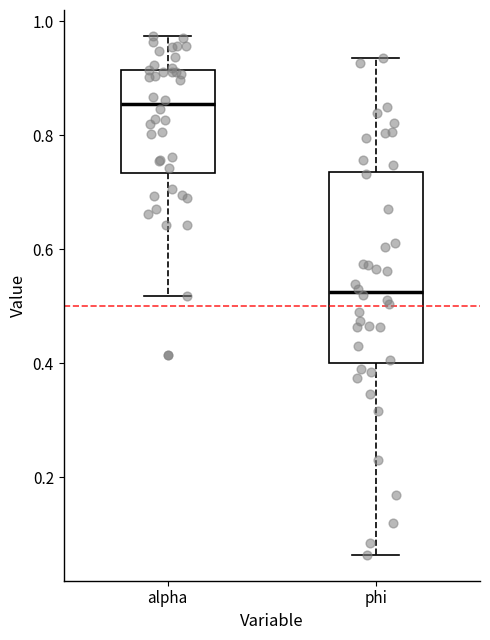

Which box is the tallest, from its lower edge to its upper edge?

phi